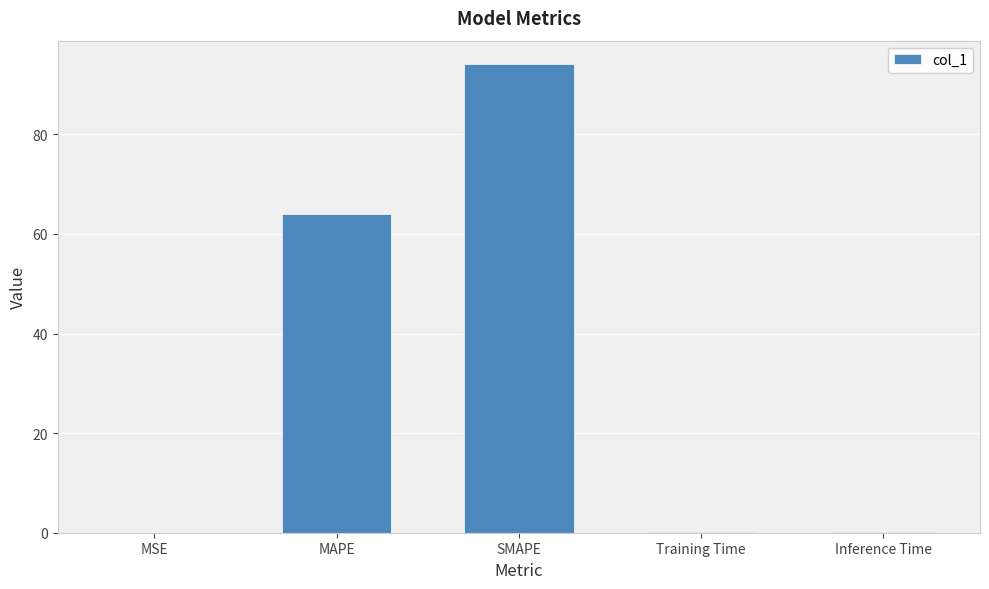

At which label is the value closest to 47?

MAPE